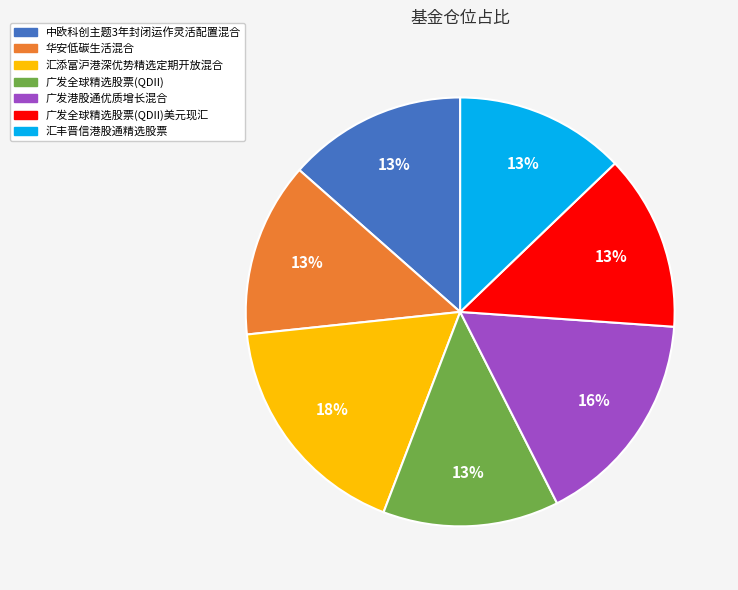

To the nearest percent, what is the difference between the largest and smallest slice percentages?

5%